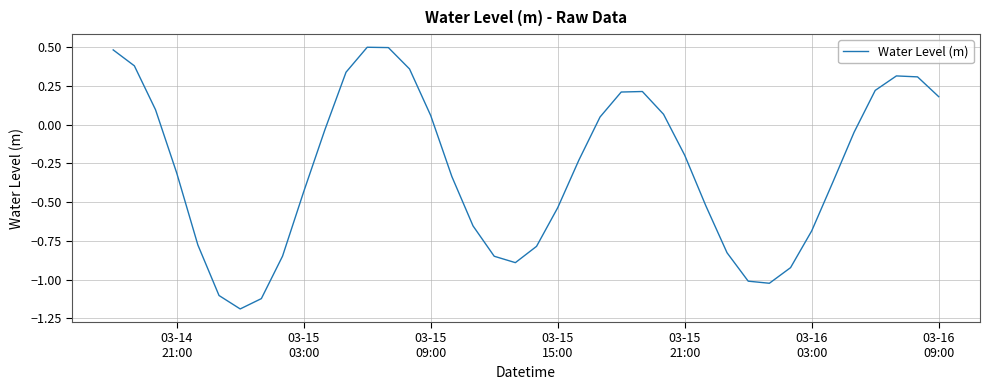

How many lines are shown in the chart?

1